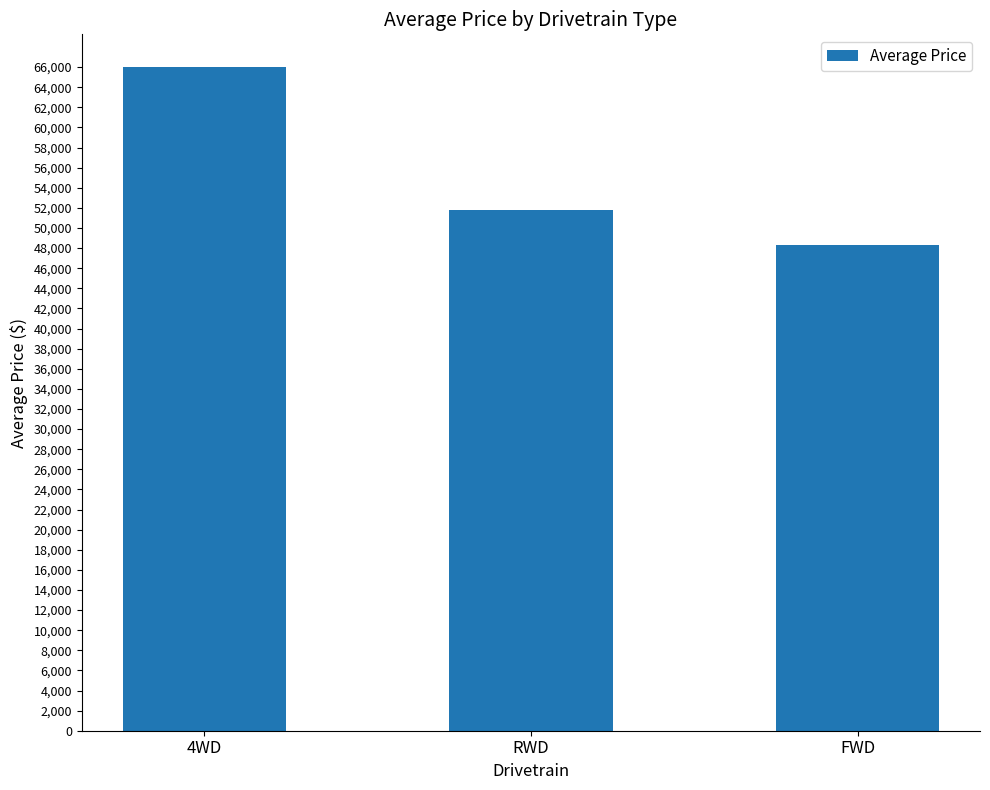

Approximately how many times larger is the value at RWD compared to FWD?

1.1